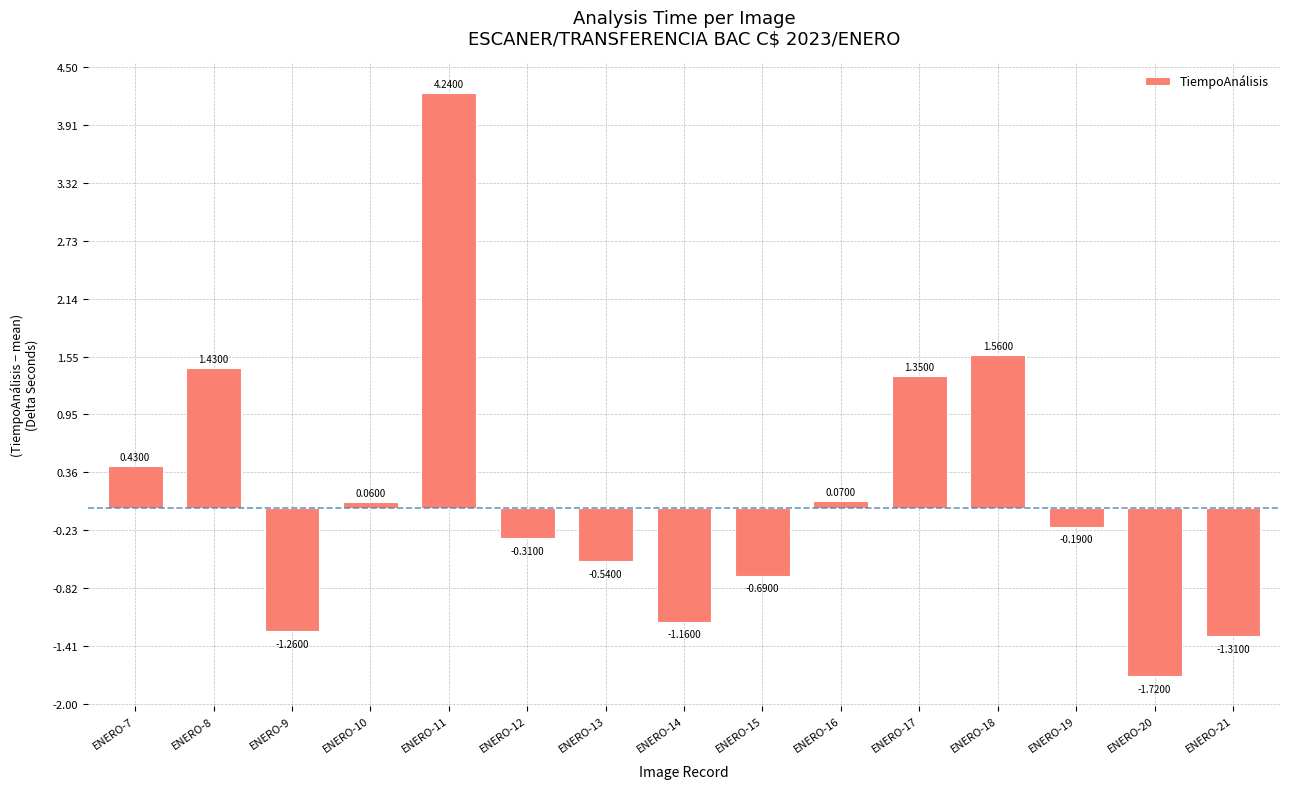

Rank the categories by value from lowest to highest.

ENERO-20, ENERO-21, ENERO-9, ENERO-14, ENERO-15, ENERO-13, ENERO-12, ENERO-19, ENERO-10, ENERO-16, ENERO-7, ENERO-17, ENERO-8, ENERO-18, ENERO-11